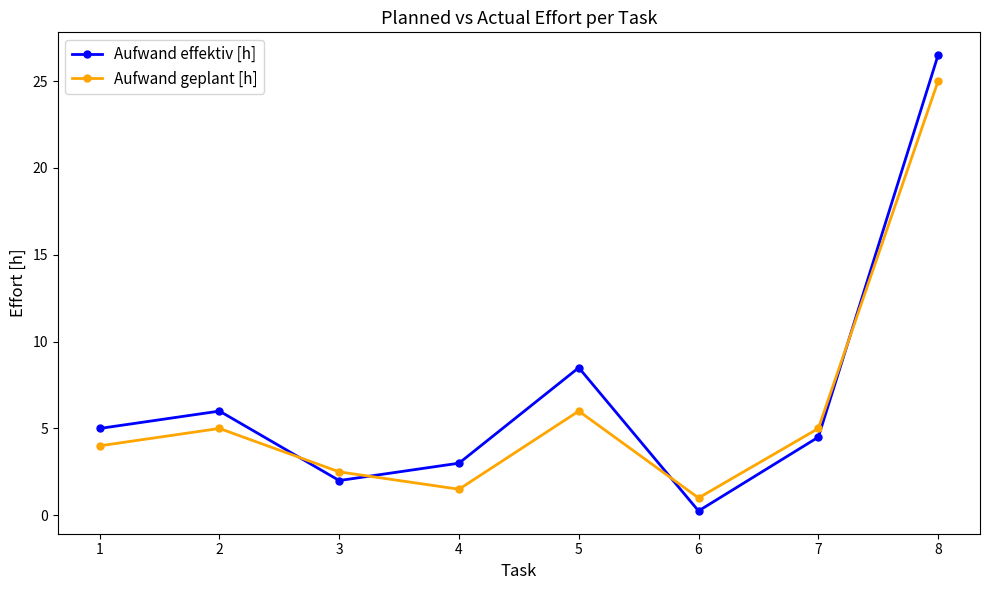

The value of Aufwand effektiv [h] at 5 is 8.5. True or false?

True